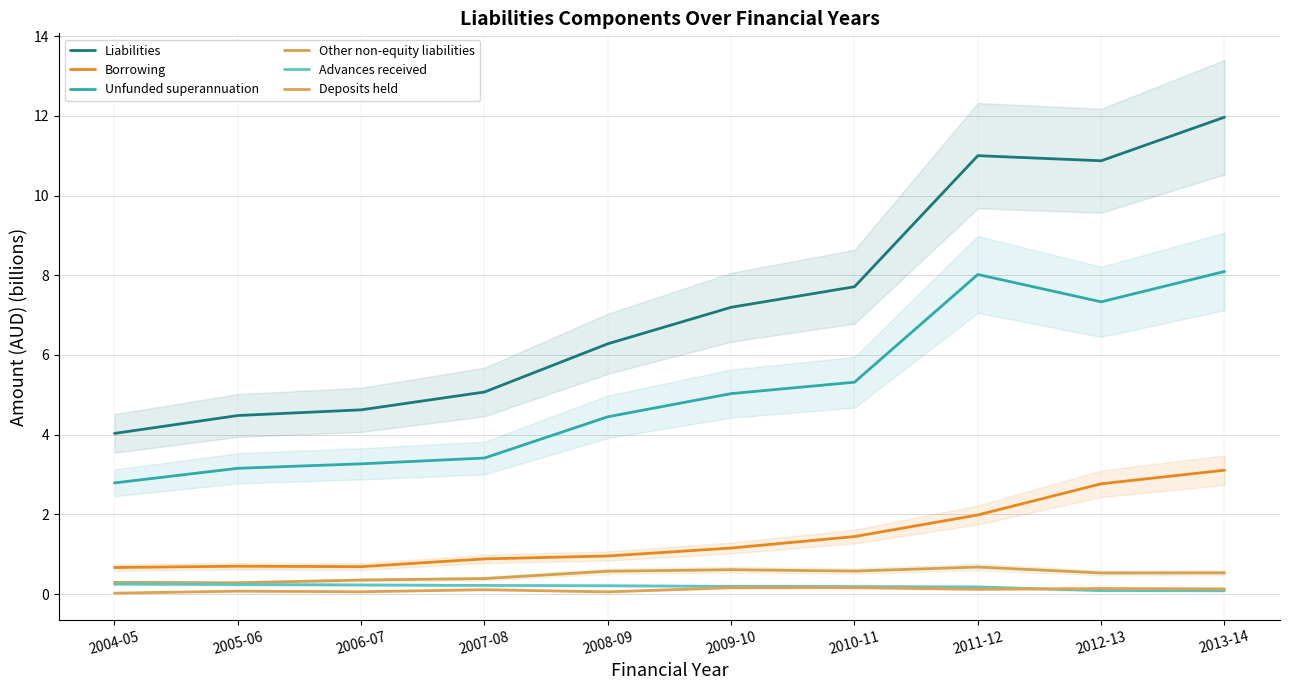

Rank the categories by Deposits held value from highest to lowest.

2010-11, 2009-10, 2012-13, 2013-14, 2011-12, 2007-08, 2005-06, 2006-07, 2008-09, 2004-05